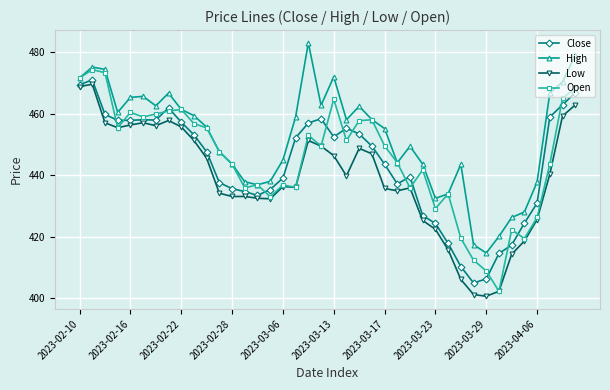

How many categories are shown in the chart?

40